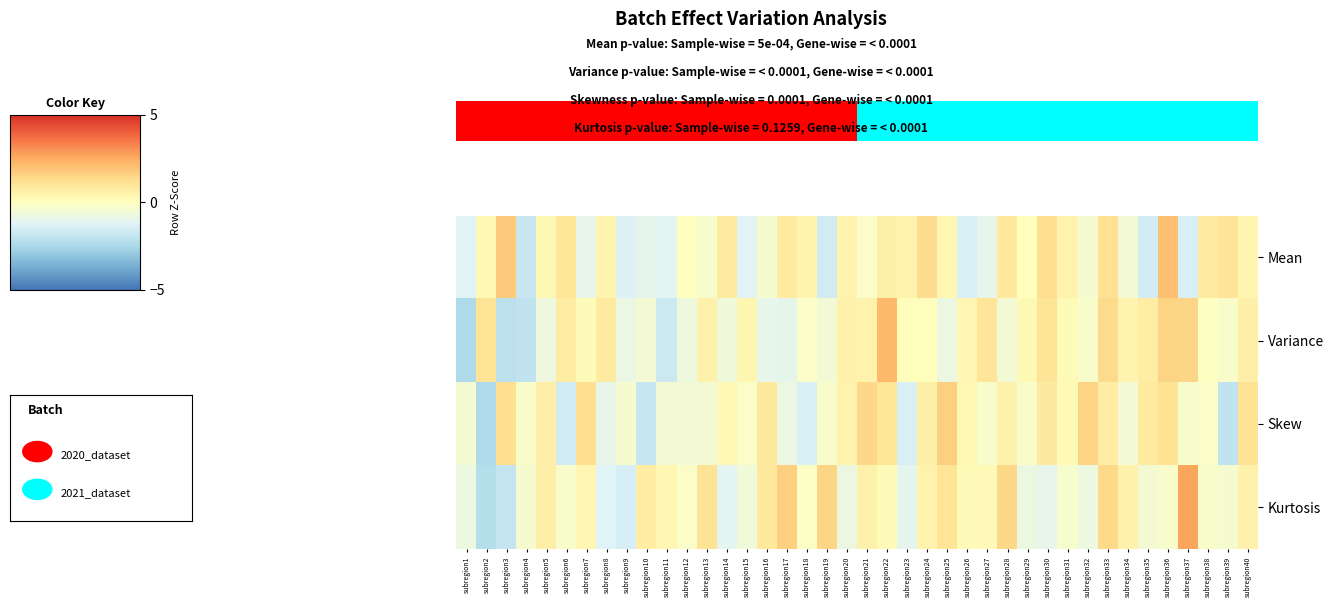

Reading left to right, list all the values displayed in this chart.

Mean: subregion1=-1.2	subregion2=0.2	subregion3=1.8	subregion4=-1.8	subregion5=0.3	subregion6=1.0	subregion7=-0.9	subregion8=0.4	subregion9=-1.3	subregion10=-1.1	subregion11=-1.1	subregion12=0.0	subregion13=-0.3	subregion14=0.8	subregion15=-1.2	subregion16=-0.3	subregion17=0.8	subregion18=0.4	subregion19=-1.6	subregion20=0.5	subregion21=-0.2	subregion22=0.6	subregion23=0.5	subregion24=1.3	subregion25=0.3	subregion26=-1.4	subregion27=-1.0	subregion28=0.9	subregion29=0.0	subregion30=1.2	subregion31=0.5	subregion32=-0.4	subregion33=1.2	subregion34=-0.5	subregion35=-1.6	subregion36=2.1	subregion37=-1.4	subregion38=0.8	subregion39=1.1	subregion40=0.4
Variance: subregion1=-2.4	subregion2=1.1	subregion3=-2.1	subregion4=-2.0	subregion5=-0.7	subregion6=0.8	subregion7=0.1	subregion8=0.8	subregion9=-0.8	subregion10=-0.5	subregion11=-1.7	subregion12=-0.6	subregion13=0.5	subregion14=-0.6	subregion15=0.4	subregion16=-1.0	subregion17=-1.0	subregion18=-0.2	subregion19=-0.5	subregion20=0.5	subregion21=0.5	subregion22=2.2	subregion23=0.1	subregion24=0.1	subregion25=-0.8	subregion26=0.3	subregion27=1.0	subregion28=-0.5	subregion29=0.2	subregion30=1.1	subregion31=0.2	subregion32=-0.3	subregion33=1.3	subregion34=0.4	subregion35=0.7	subregion36=1.5	subregion37=1.5	subregion38=-0.1	subregion39=-0.3	subregion40=0.6
Skew: subregion1=-0.4	subregion2=-2.4	subregion3=1.2	subregion4=-0.2	subregion5=0.6	subregion6=-1.6	subregion7=1.2	subregion8=-0.9	subregion9=-0.4	subregion10=-1.8	subregion11=-0.4	subregion12=-0.5	subregion13=-0.5	subregion14=0.3	subregion15=-0.2	subregion16=0.9	subregion17=-0.8	subregion18=-1.4	subregion19=-0.3	subregion20=0.5	subregion21=1.4	subregion22=1.0	subregion23=-1.4	subregion24=0.6	subregion25=1.6	subregion26=0.3	subregion27=-0.3	subregion28=0.5	subregion29=-0.2	subregion30=0.8	subregion31=0.2	subregion32=1.6	subregion33=0.7	subregion34=-0.5	subregion35=0.8	subregion36=1.1	subregion37=-0.3	subregion38=-0.2	subregion39=-2.0	subregion40=1.1
Kurtosis: subregion1=-0.7	subregion2=-2.3	subregion3=-1.9	subregion4=-0.4	subregion5=0.6	subregion6=-0.2	subregion7=0.3	subregion8=-1.2	subregion9=-1.5	subregion10=0.7	subregion11=0.3	subregion12=-0.2	subregion13=1.1	subregion14=-1.1	subregion15=-0.6	subregion16=0.9	subregion17=1.7	subregion18=-0.1	subregion19=1.5	subregion20=-0.7	subregion21=0.5	subregion22=0.1	subregion23=-1.0	subregion24=0.5	subregion25=1.0	subregion26=0.1	subregion27=0.2	subregion28=1.4	subregion29=-0.8	subregion30=-1.0	subregion31=-0.3	subregion32=-0.7	subregion33=1.4	subregion34=0.5	subregion35=-0.5	subregion36=-0.2	subregion37=2.6	subregion38=-0.2	subregion39=-0.4	subregion40=0.5